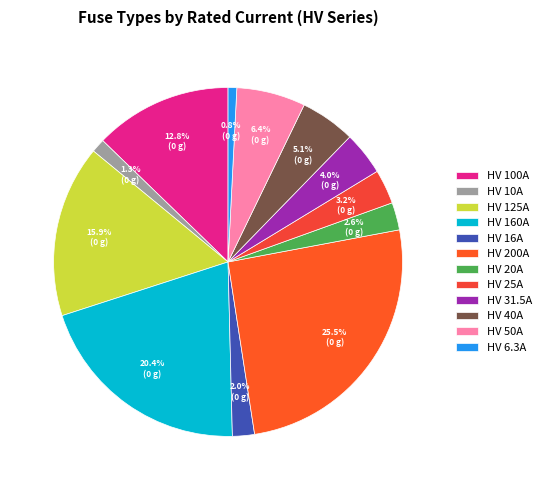

Which has a higher value, HV 200A or HV 40A?

HV 200A